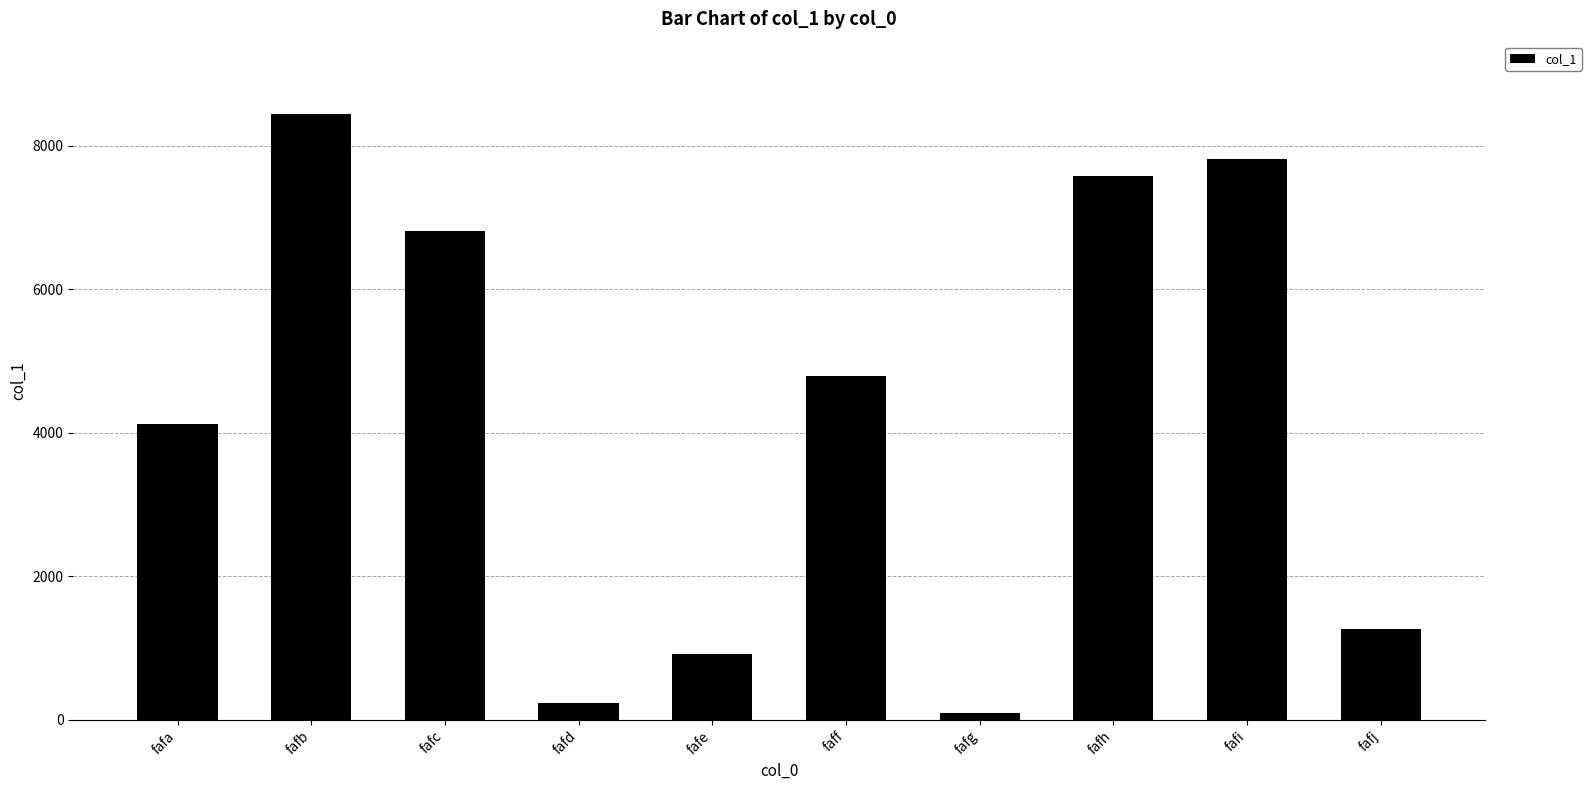

What is the change in value from fafc to fafh?

+773